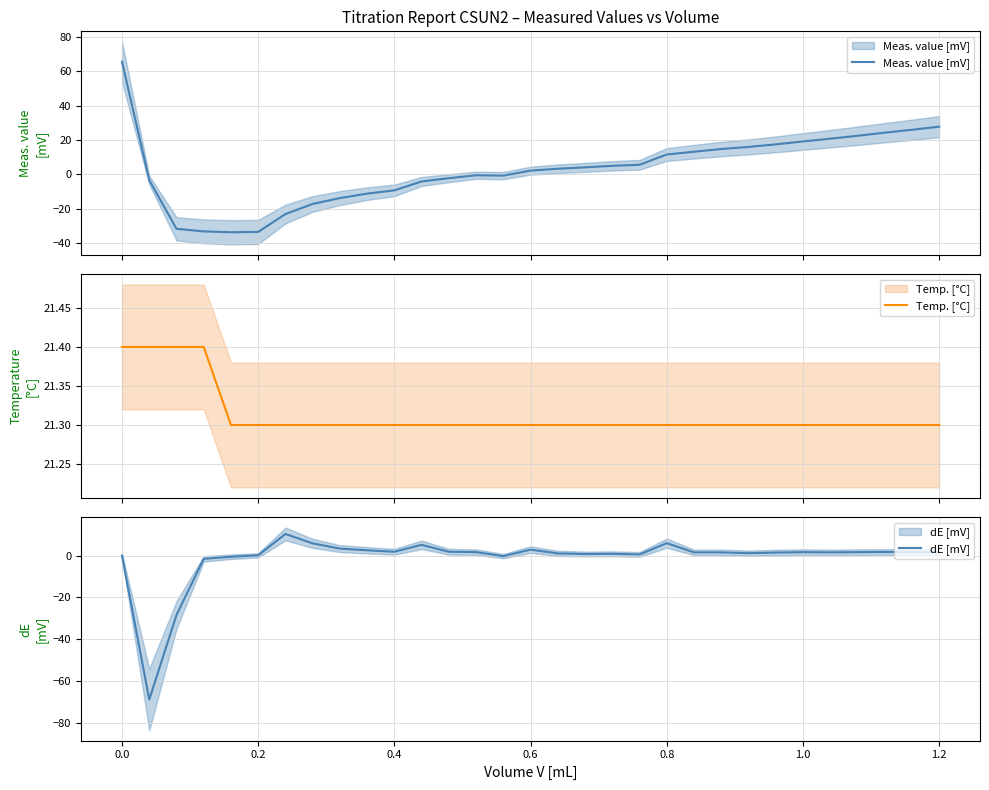

Which series has the largest range (max minus min)?

Meas. value [mV]